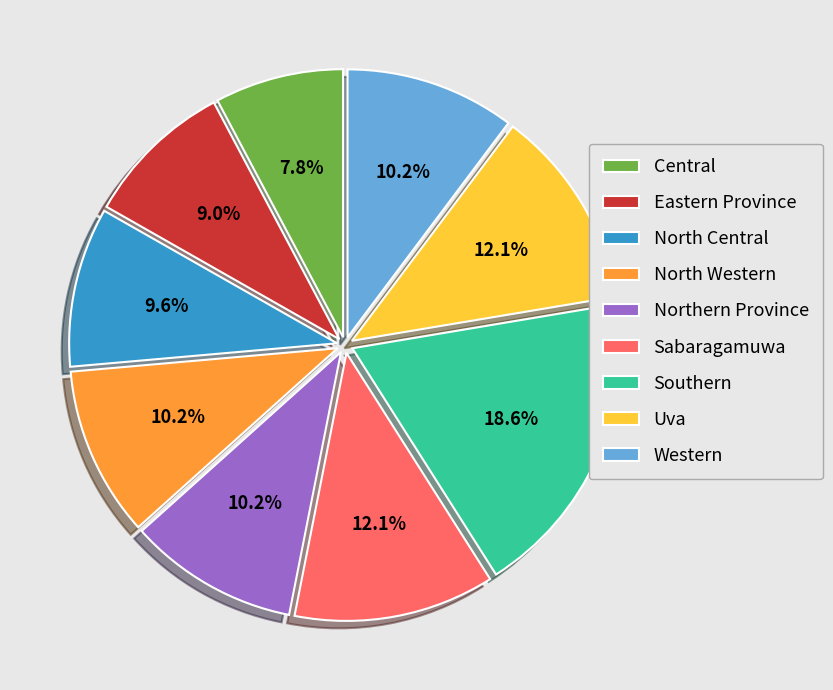

Approximately how many times larger is the value at Western compared to North Central?

1.1